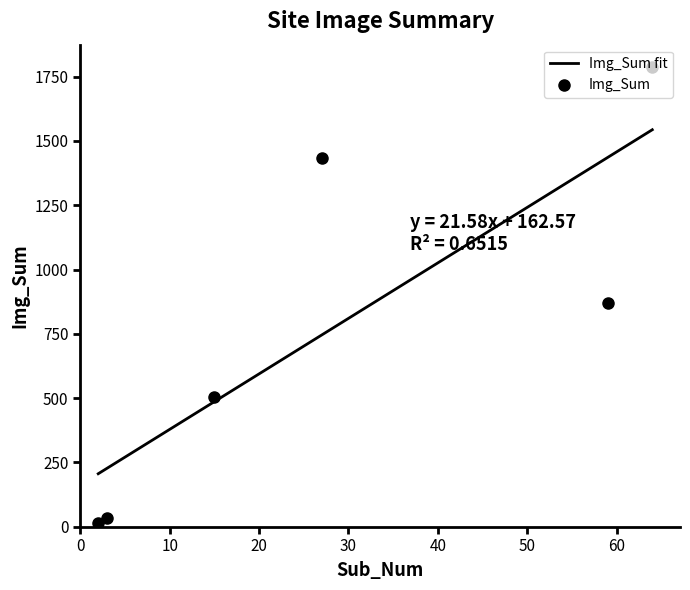

Between 2 and 27, which is larger?

27